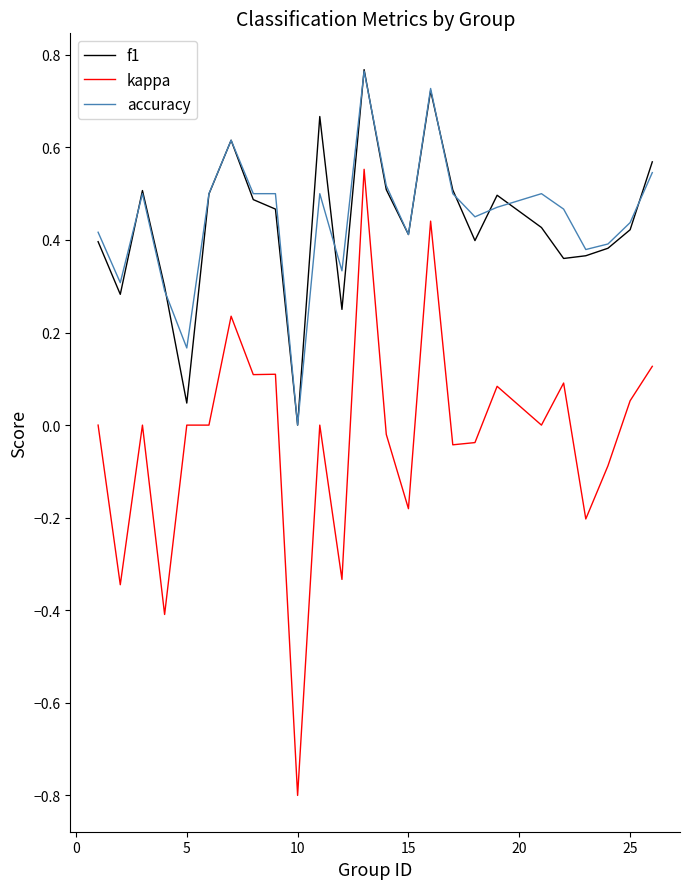

What are all the series names shown in the legend?

f1, kappa, accuracy